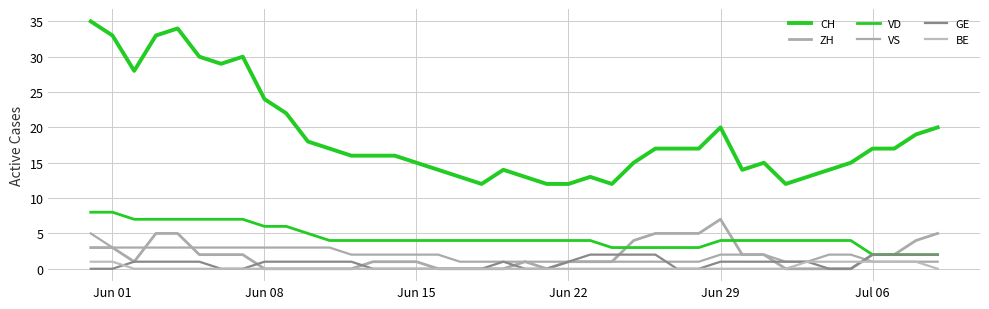

What is the value of the BE point at the 36th from the left?

1